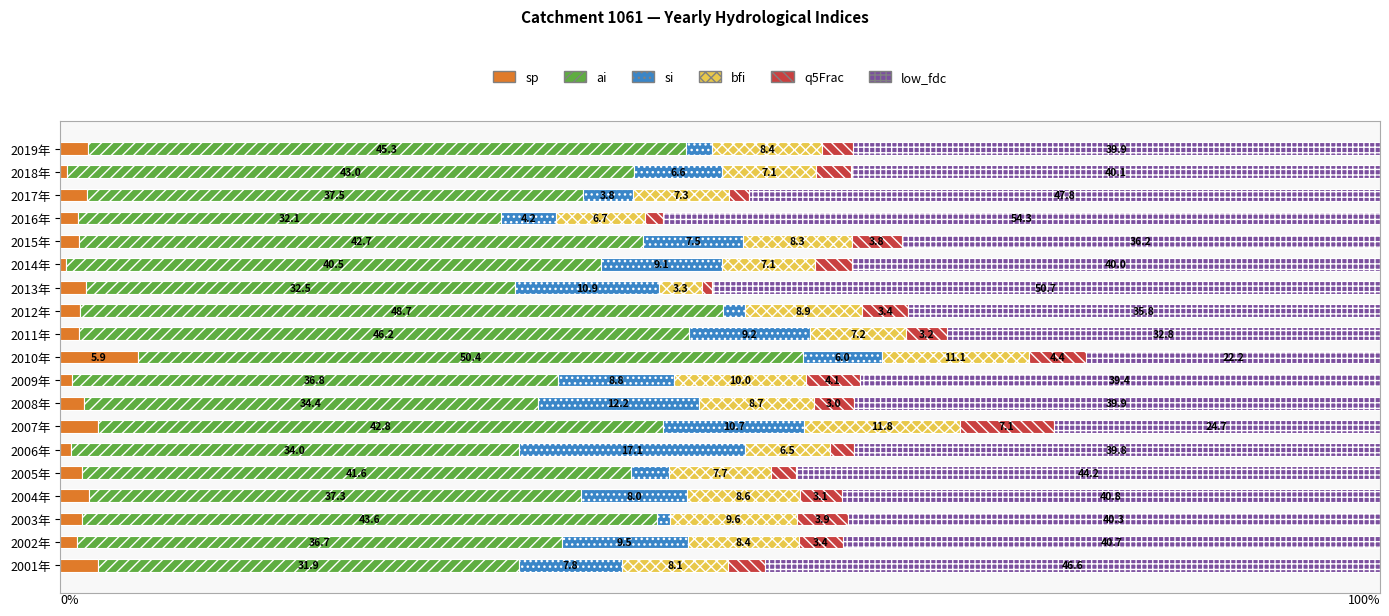

Which series has the widest spread of values?

low_fdc